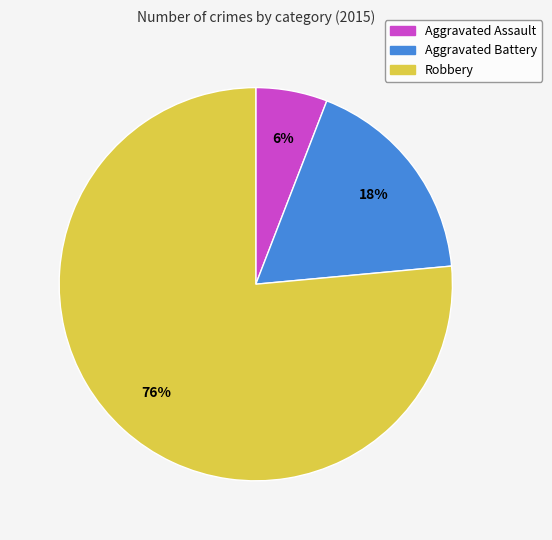

How many slices are in this pie chart?

3